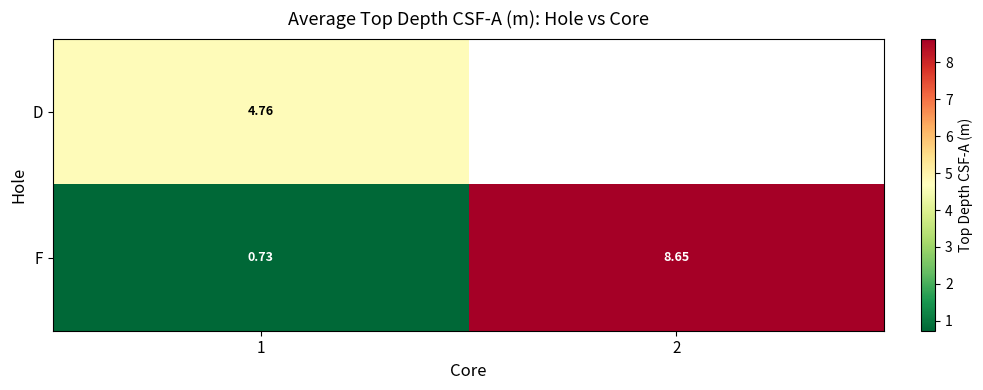

Is the value of D at 1 greater than the value of F at 1?

Yes